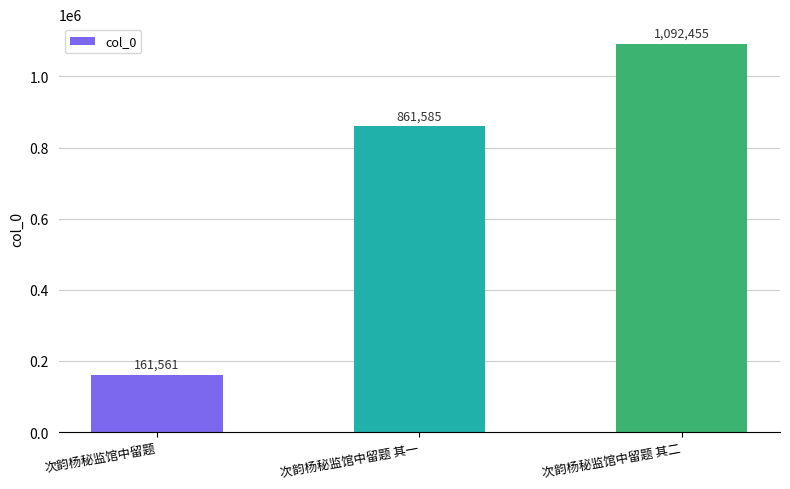

Approximately how many times larger is the value at 次韵杨秘监馆中留题 其一 compared to 次韵杨秘监馆中留题 其二?

0.8